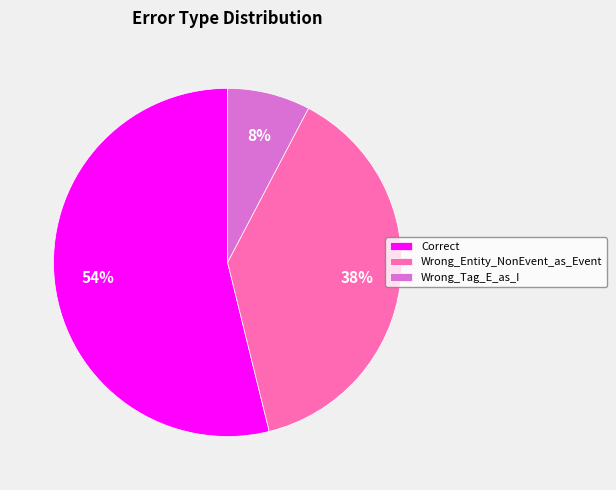

Which slice is the smallest?

Wrong_Tag_E_as_I